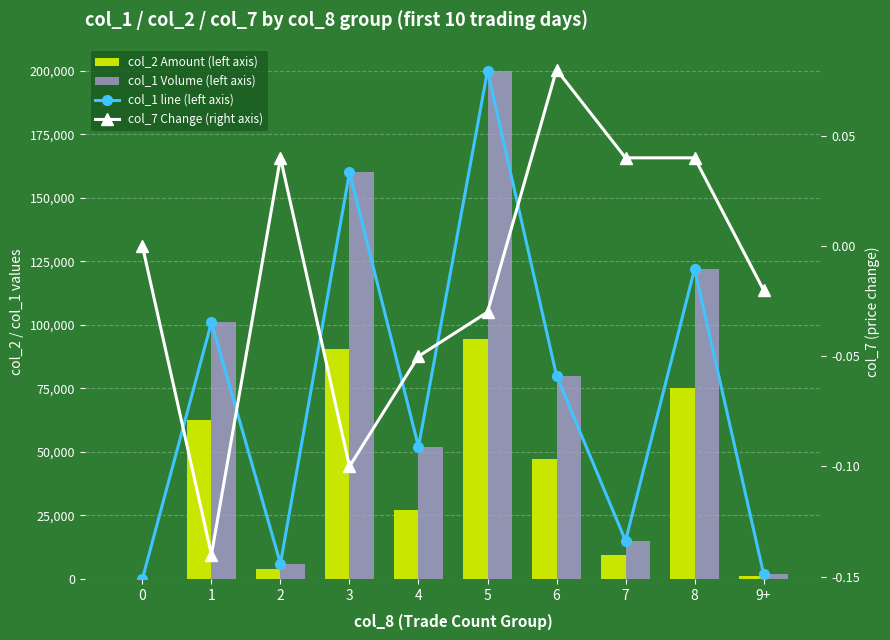

What is the difference between the maximum and minimum values in the col_1 line (left axis) series?

200000.0